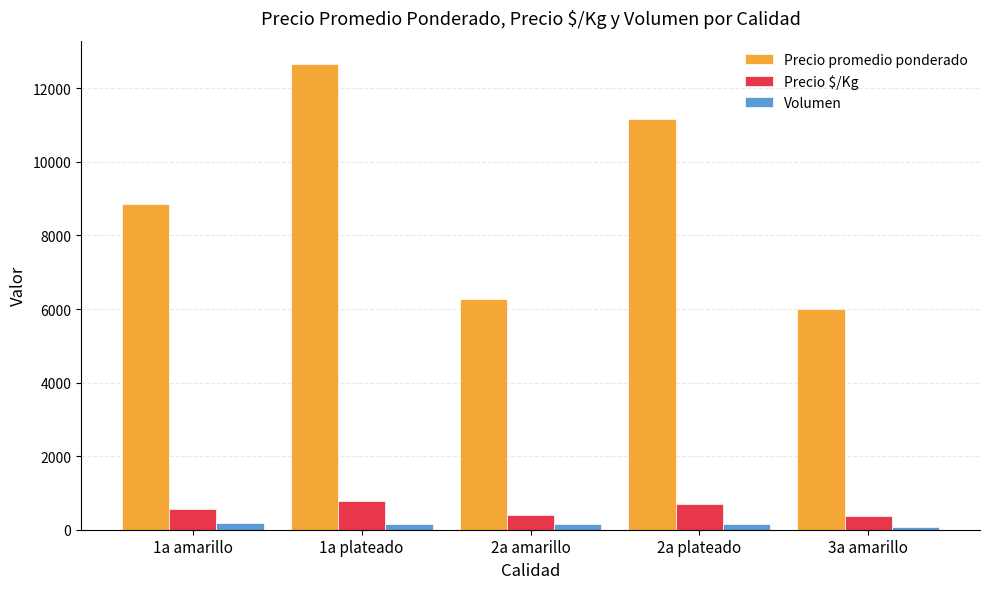

Rank the series by their maximum value, from highest to lowest.

Precio promedio ponderado, Precio $/Kg, Volumen